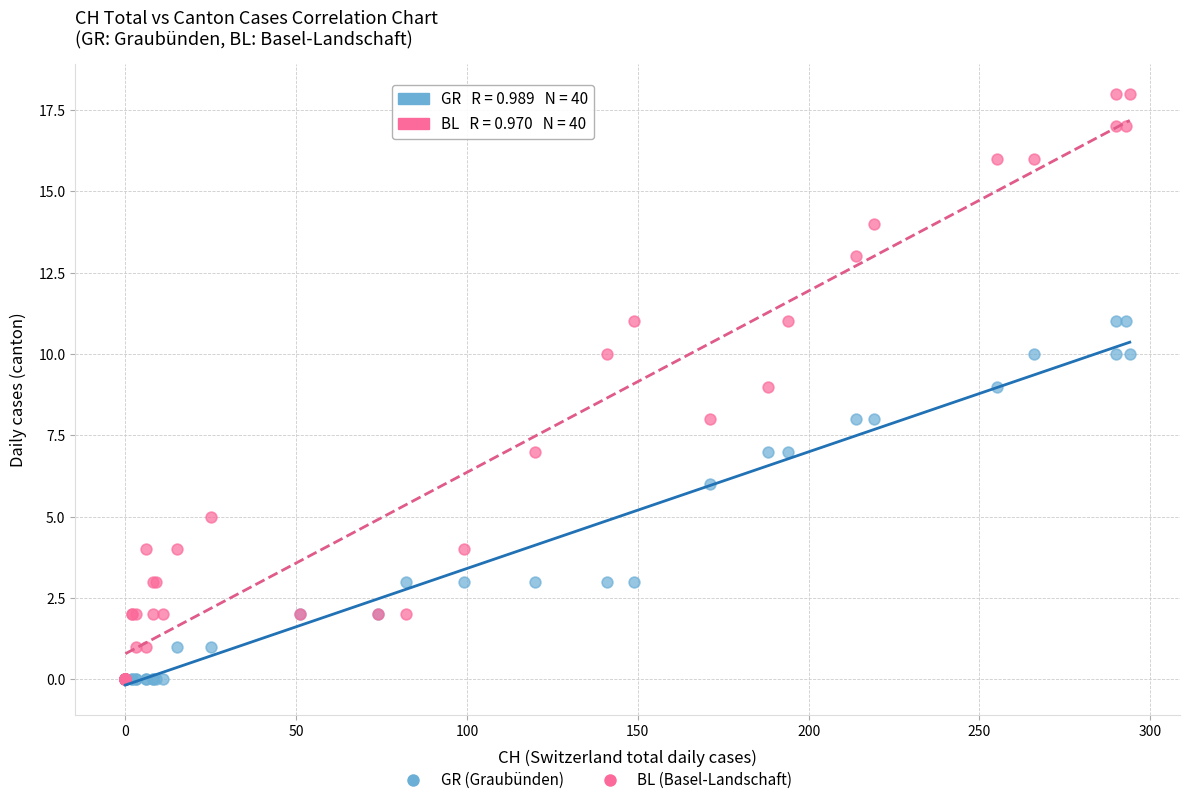

Which series has the widest spread of Y values?

BL (Basel-Landschaft)